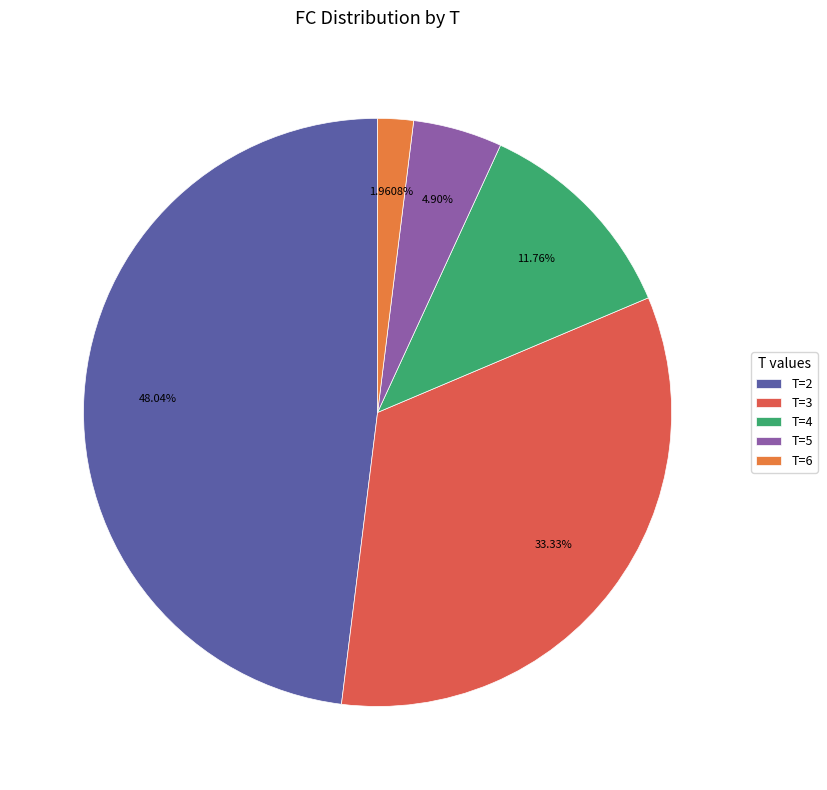

Count the number of slices in the pie.

5